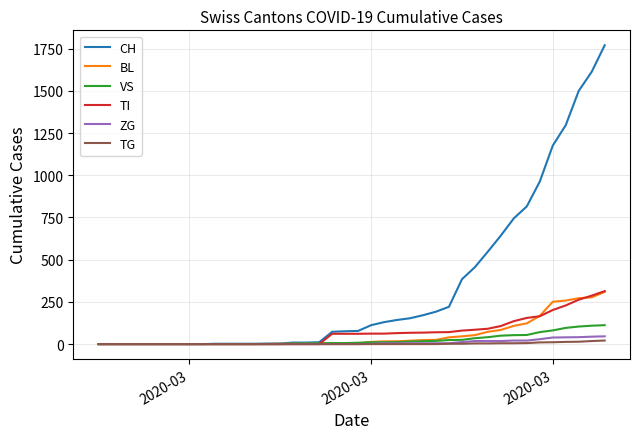

Which series has the largest total across all categories?

CH